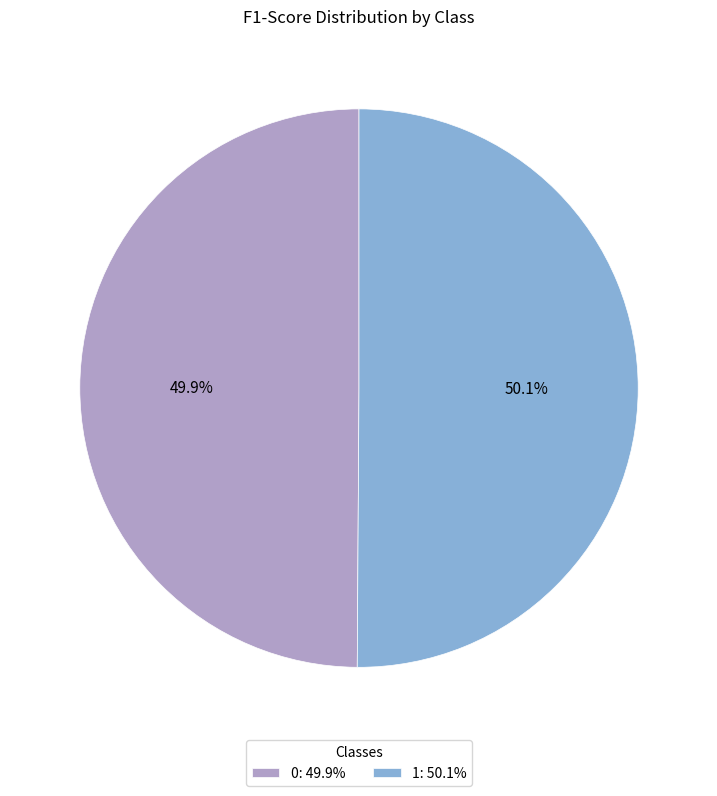

What percentage is the 0 slice, to the nearest percent?

50%